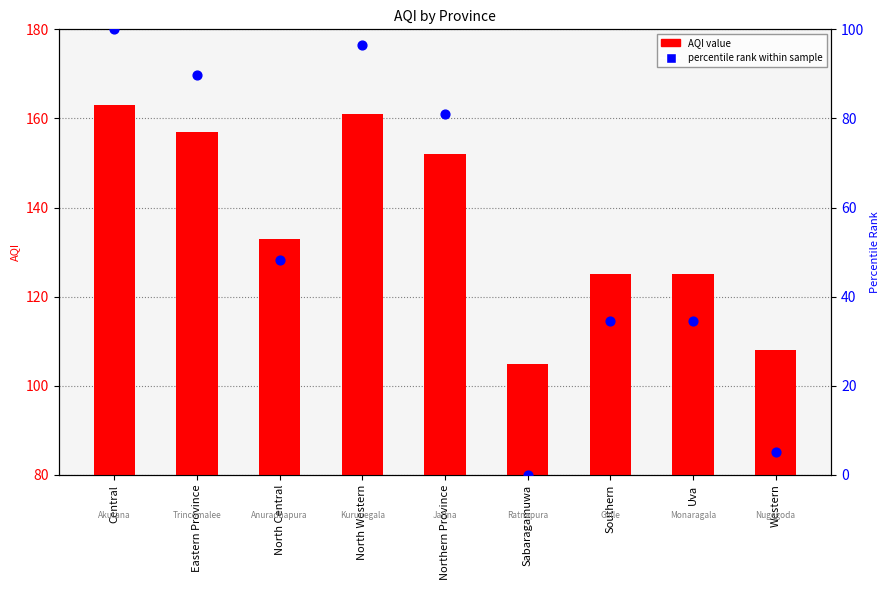

What are all the series names shown in the legend?

AQI value, percentile rank within sample